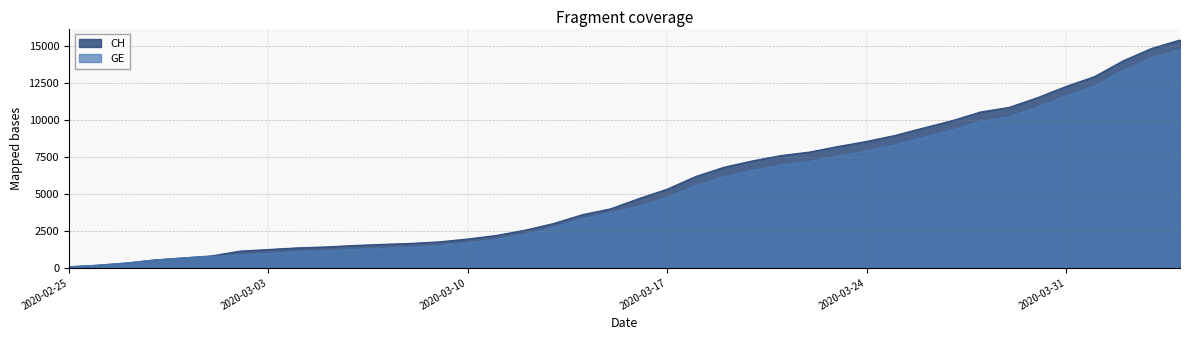

Rank the categories by GE value from lowest to highest.

2020-02-25, 2020-02-26, 2020-02-27, 2020-02-28, 2020-02-29, 2020-03-01, 2020-03-02, 2020-03-03, 2020-03-04, 2020-03-05, 2020-03-06, 2020-03-07, 2020-03-08, 2020-03-09, 2020-03-10, 2020-03-11, 2020-03-12, 2020-03-13, 2020-03-14, 2020-03-15, 2020-03-16, 2020-03-17, 2020-03-18, 2020-03-19, 2020-03-20, 2020-03-21, 2020-03-22, 2020-03-23, 2020-03-24, 2020-03-25, 2020-03-26, 2020-03-27, 2020-03-28, 2020-03-29, 2020-03-30, 2020-03-31, 2020-04-01, 2020-04-02, 2020-04-03, 2020-04-04